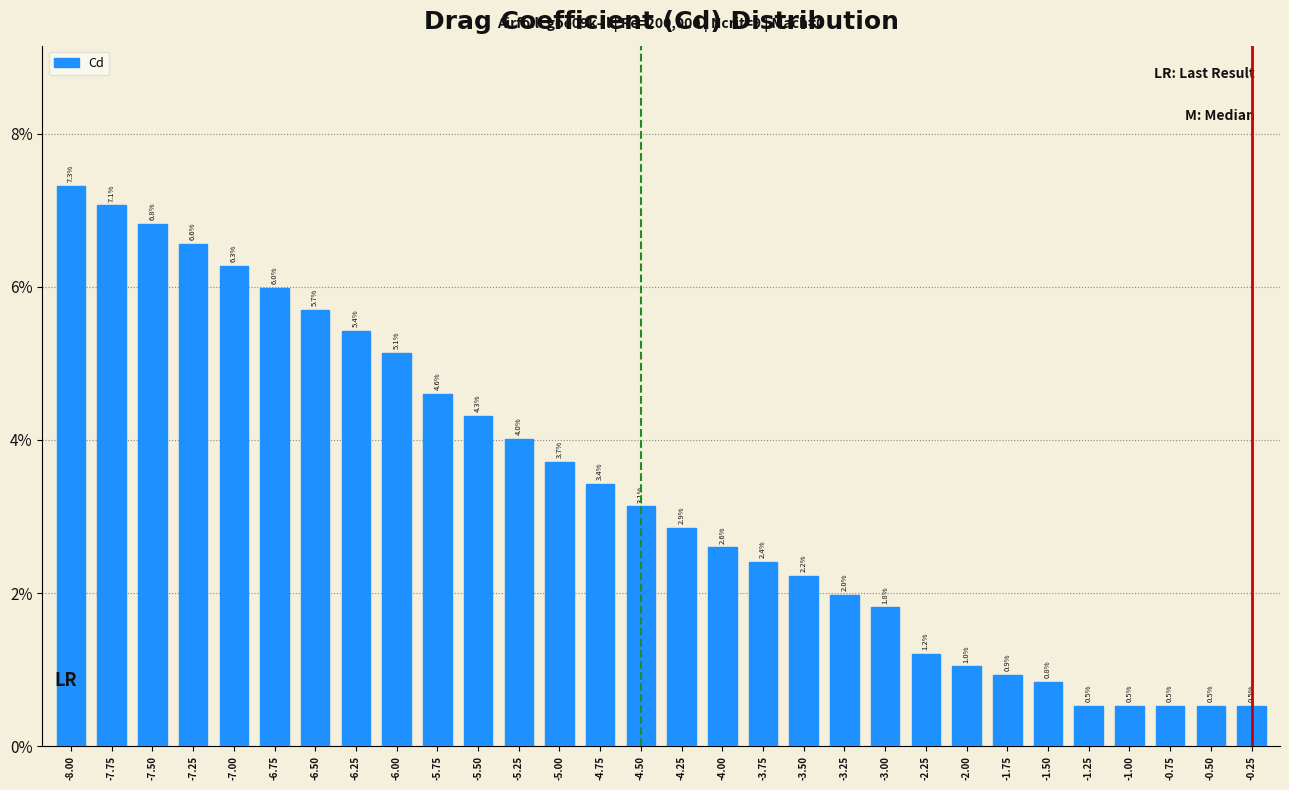

Reading left to right, transcribe all the data shown in this chart.

-8.00=7.3	-7.75=7.1	-7.50=6.8	-7.25=6.6	-7.00=6.3	-6.75=6.0	-6.50=5.7	-6.25=5.4	-6.00=5.1	-5.75=4.6	-5.50=4.3	-5.25=4.0	-5.00=3.7	-4.75=3.4	-4.50=3.1	-4.25=2.9	-4.00=2.6	-3.75=2.4	-3.50=2.2	-3.25=2.0	-3.00=1.8	-2.25=1.2	-2.00=1.0	-1.75=0.9	-1.50=0.8	-1.25=0.5	-1.00=0.5	-0.75=0.5	-0.50=0.5	-0.25=0.5